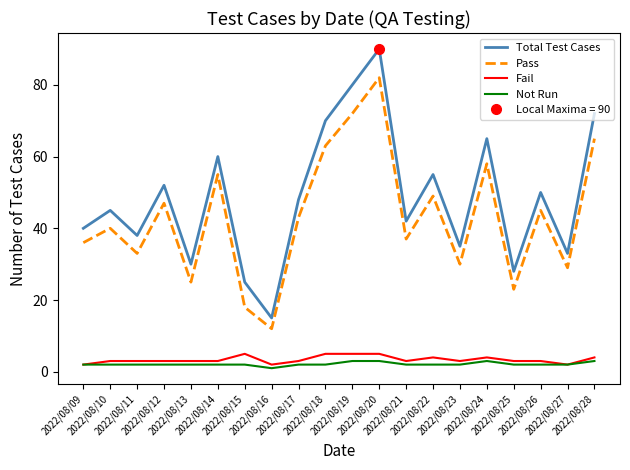

Reading left to right, what are all the values shown in this chart?

Total Test Cases: 2022/08/09=40	2022/08/10=45	2022/08/11=38	2022/08/12=52	2022/08/13=30	2022/08/14=60	2022/08/15=25	2022/08/16=15	2022/08/17=48	2022/08/18=70	2022/08/19=80	2022/08/20=90	2022/08/21=42	2022/08/22=55	2022/08/23=35	2022/08/24=65	2022/08/25=28	2022/08/26=50	2022/08/27=33	2022/08/28=72
Pass: 2022/08/09=36	2022/08/10=40	2022/08/11=33	2022/08/12=47	2022/08/13=25	2022/08/14=55	2022/08/15=18	2022/08/16=12	2022/08/17=43	2022/08/18=63	2022/08/19=72	2022/08/20=82	2022/08/21=37	2022/08/22=49	2022/08/23=30	2022/08/24=58	2022/08/25=23	2022/08/26=45	2022/08/27=29	2022/08/28=65
Fail: 2022/08/09=2	2022/08/10=3	2022/08/11=3	2022/08/12=3	2022/08/13=3	2022/08/14=3	2022/08/15=5	2022/08/16=2	2022/08/17=3	2022/08/18=5	2022/08/19=5	2022/08/20=5	2022/08/21=3	2022/08/22=4	2022/08/23=3	2022/08/24=4	2022/08/25=3	2022/08/26=3	2022/08/27=2	2022/08/28=4
Not Run: 2022/08/09=2	2022/08/10=2	2022/08/11=2	2022/08/12=2	2022/08/13=2	2022/08/14=2	2022/08/15=2	2022/08/16=1	2022/08/17=2	2022/08/18=2	2022/08/19=3	2022/08/20=3	2022/08/21=2	2022/08/22=2	2022/08/23=2	2022/08/24=3	2022/08/25=2	2022/08/26=2	2022/08/27=2	2022/08/28=3